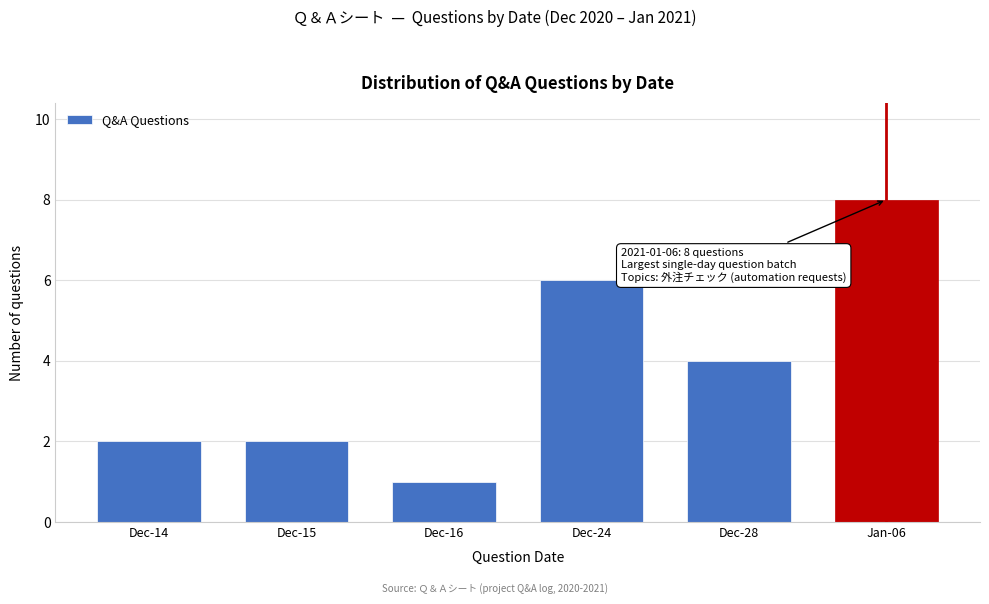

Reading left to right, extract all data points from this chart.

Dec-14=2	Dec-15=2	Dec-16=1	Dec-24=6	Dec-28=4	Jan-06=8